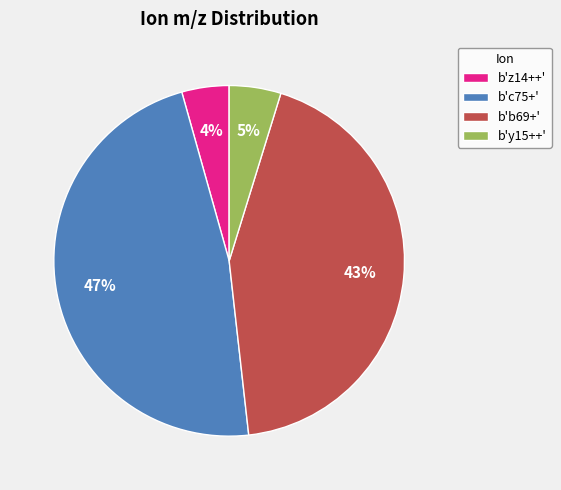

What percentage is the b'c75+' slice, to the nearest percent?

47%